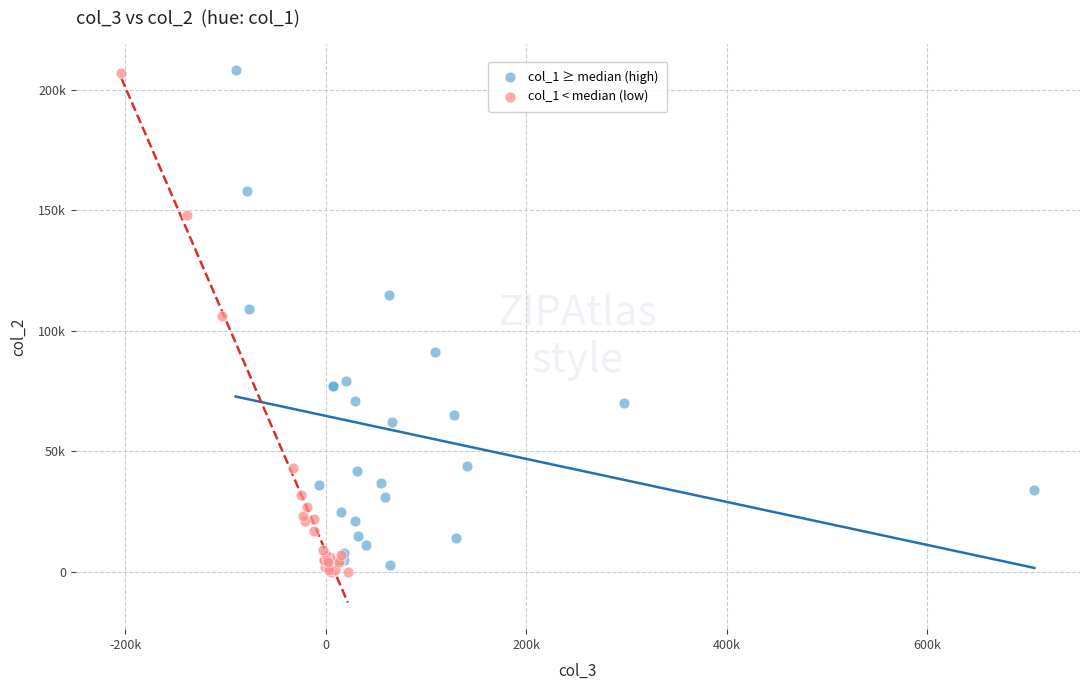

Which series contains the lowest Y value?

col_1 < median (low)